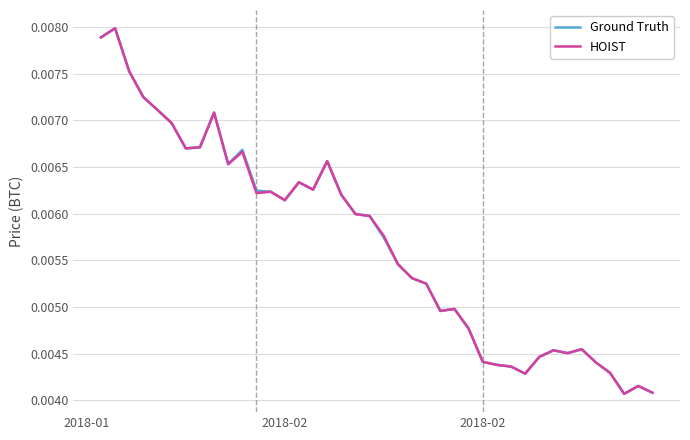

What is the sum of all HOIST values?

0.2